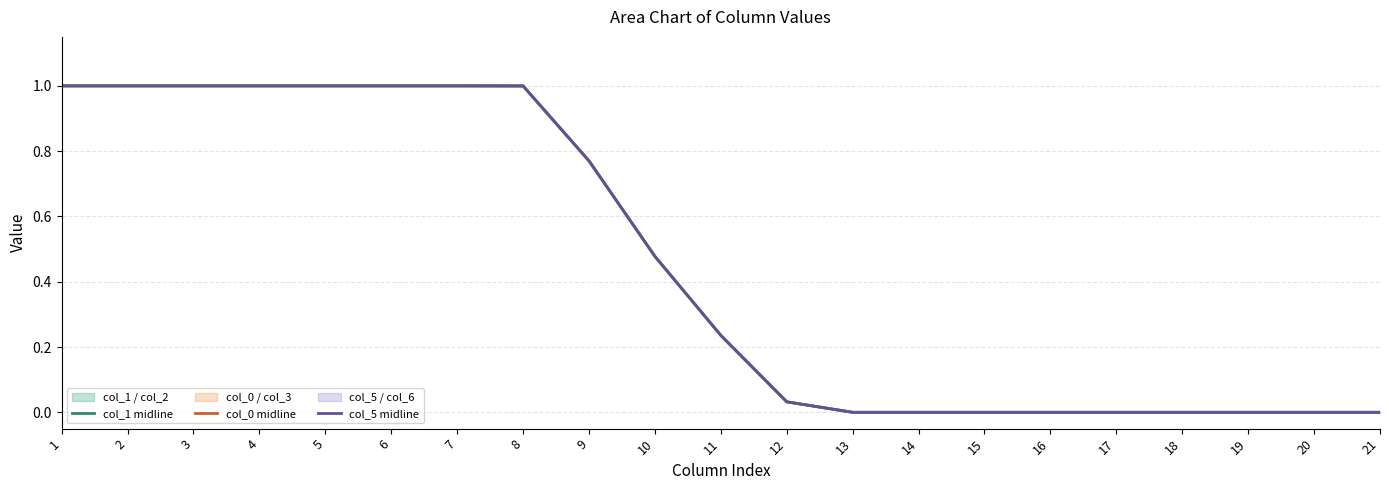

Does the chart have visible grid lines?

Yes